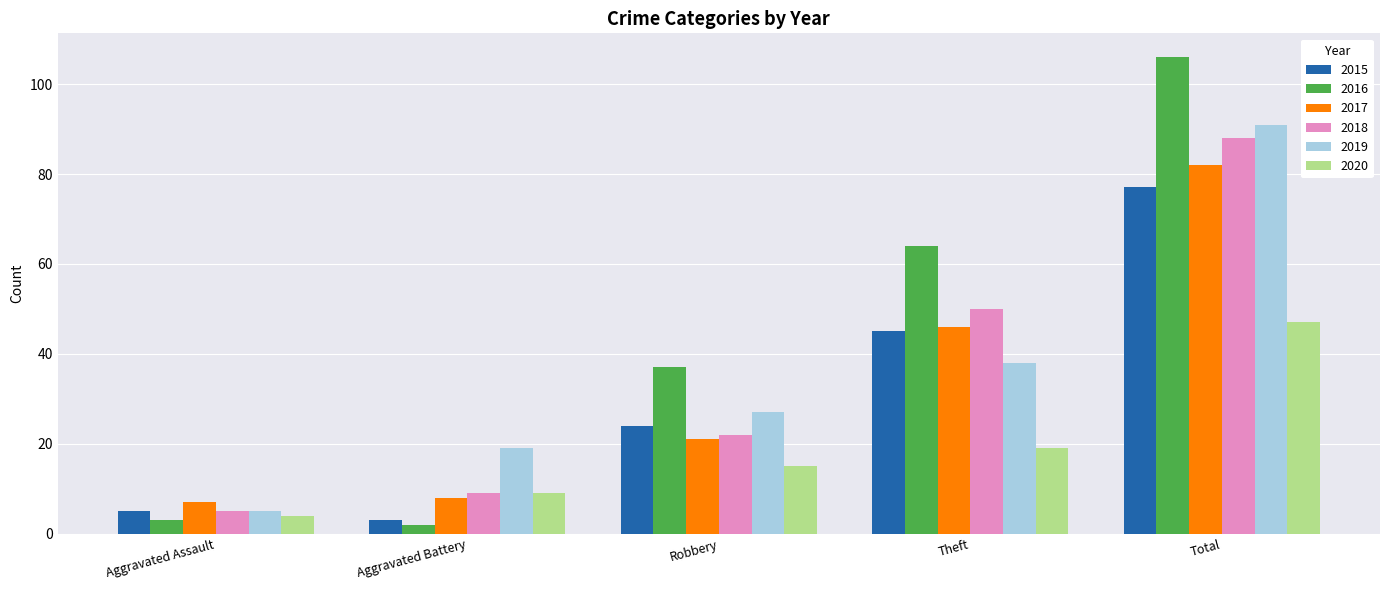

Rank the series by their maximum value, from lowest to highest.

2020, 2015, 2017, 2018, 2019, 2016